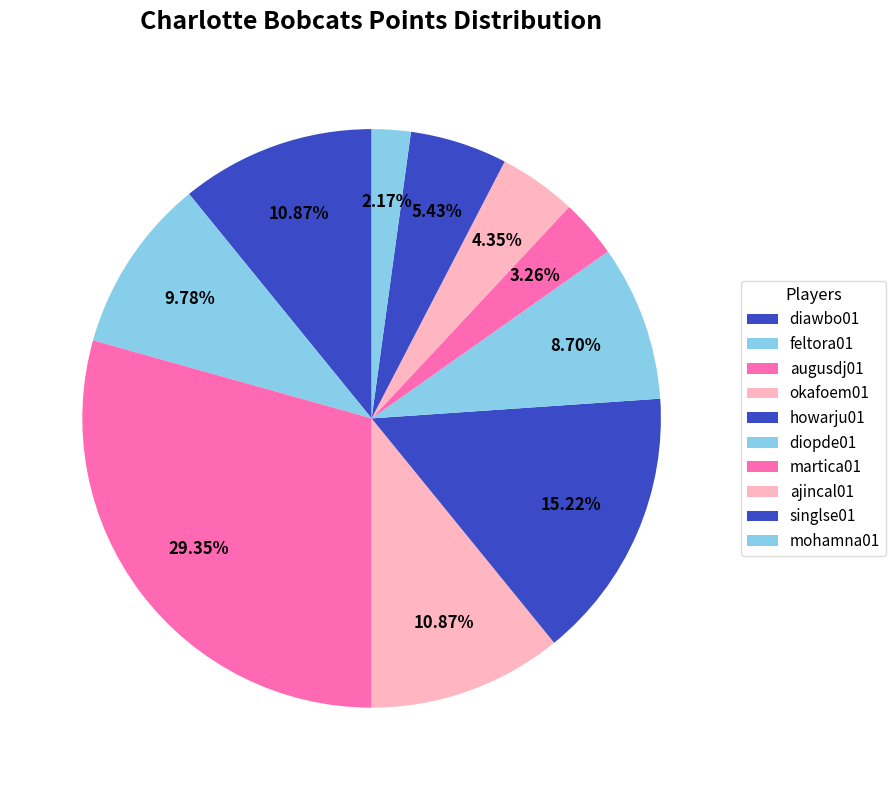

To the nearest percent, what percentage of the pie is okafoem01?

11%